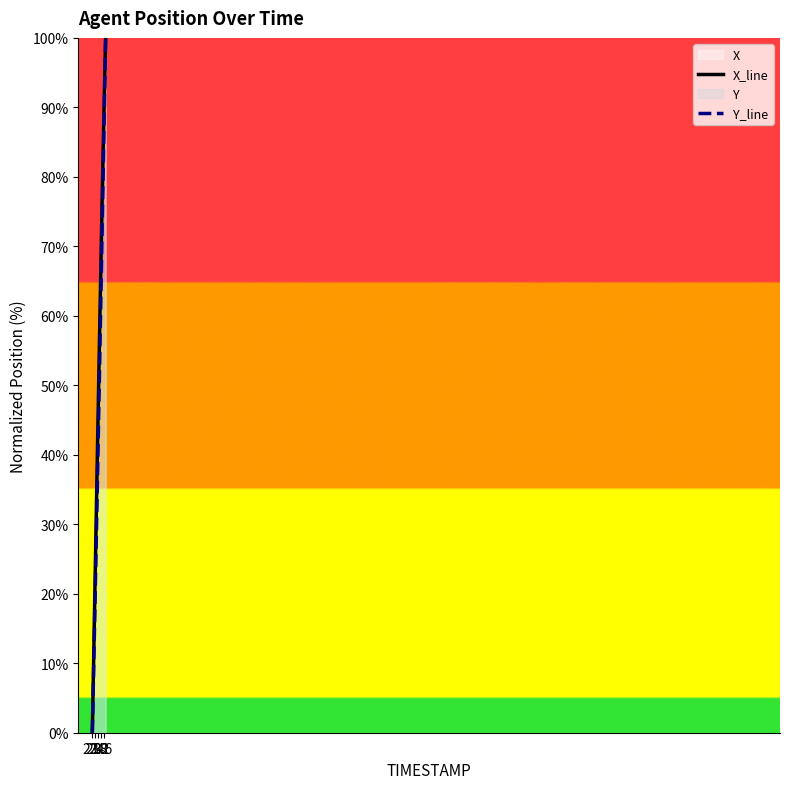

Does the chart display data point markers on the line(s)?

No